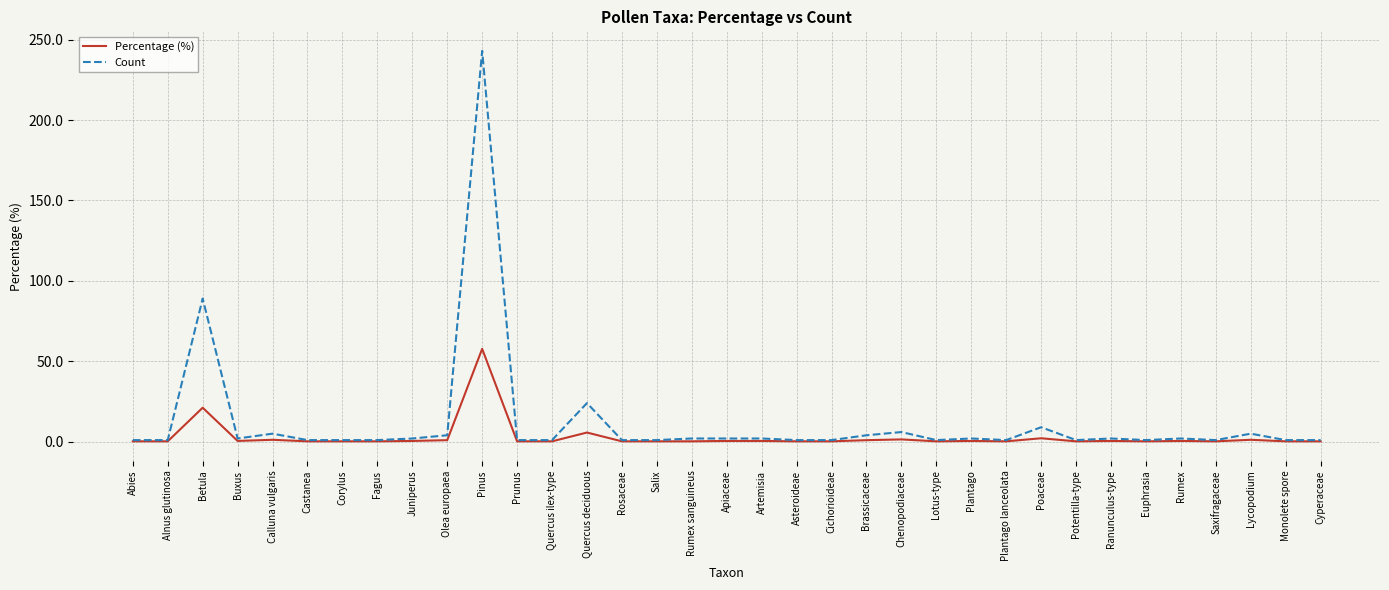

The value of Percentage (%) at Juniperus is 0.5. True or false?

True